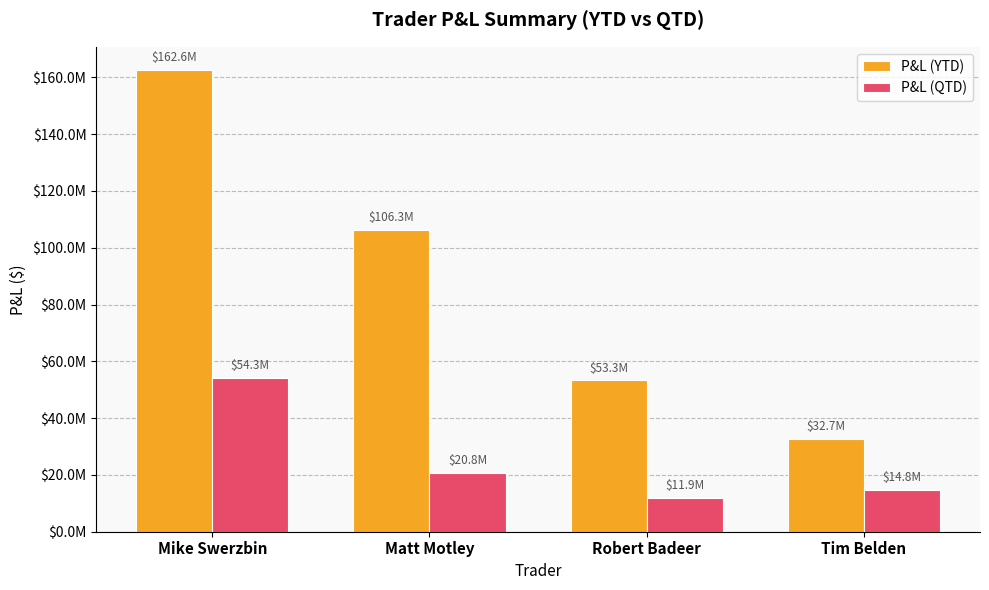

Which series has the widest spread of values?

P&L (YTD)